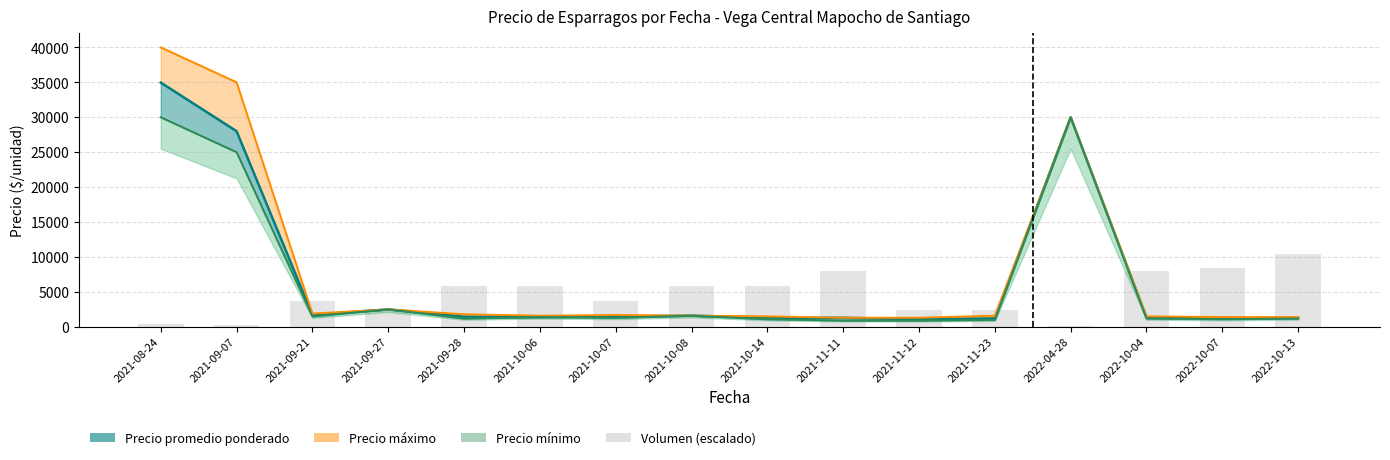

Which category has the highest value across all series?

2022-10-13